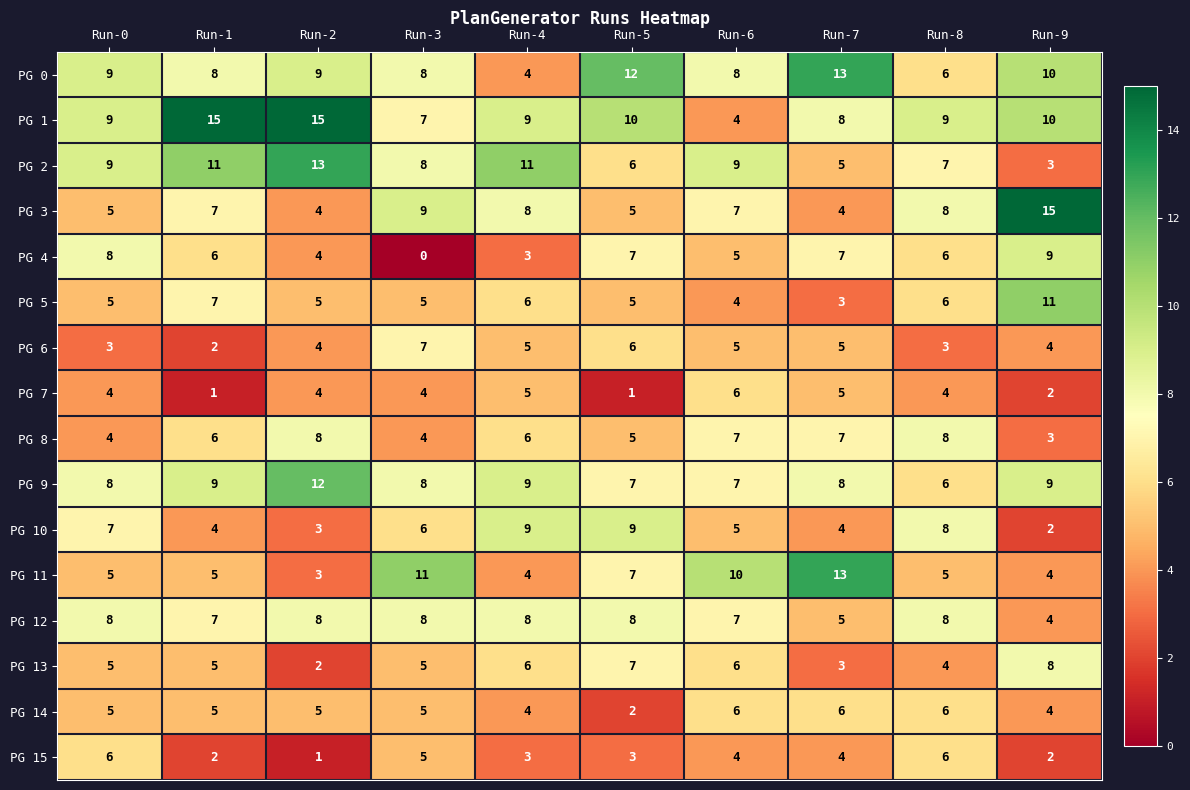

Where does the PG 4 series first go above 6?

Run-0